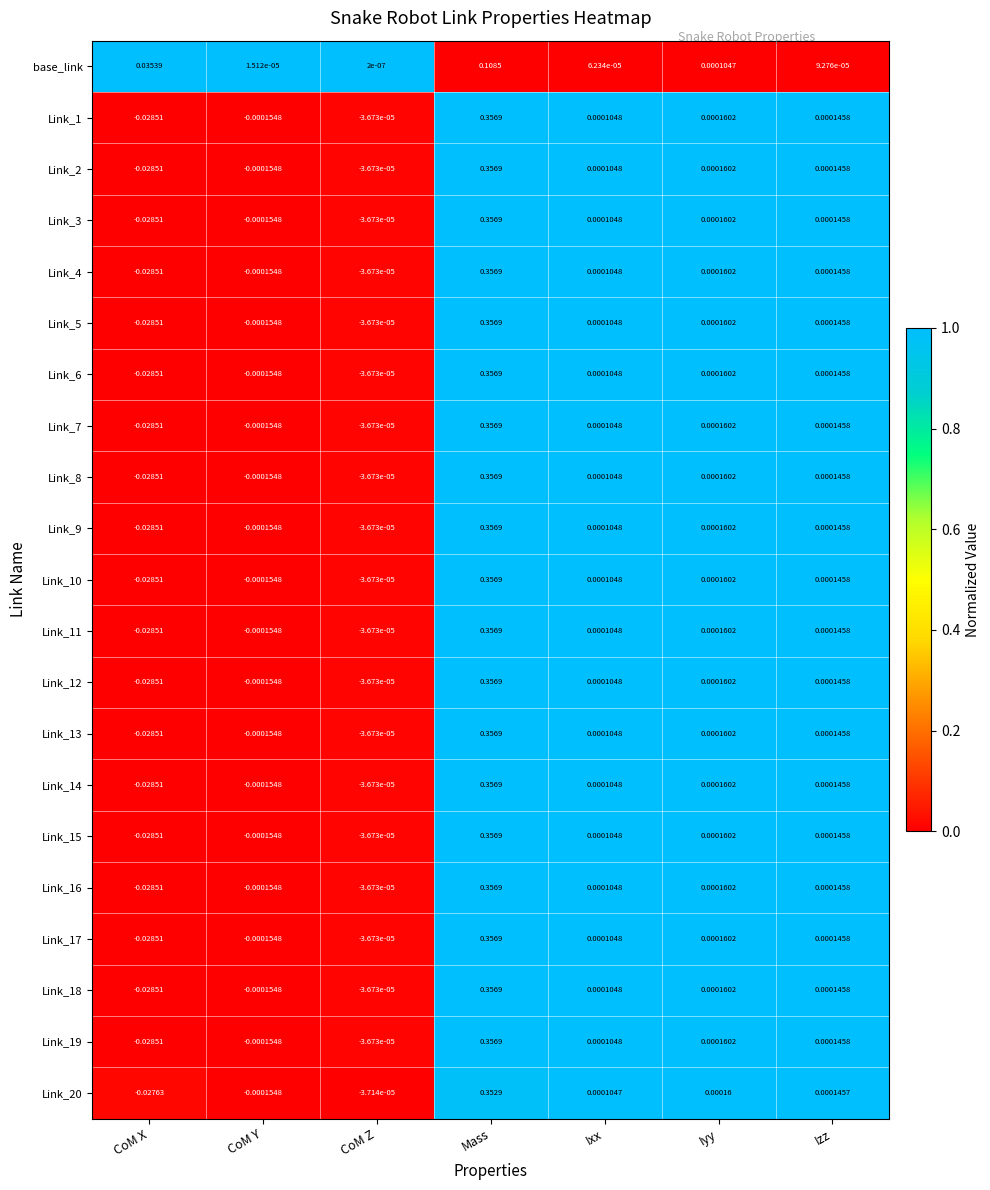

Which category has the lowest value across all series?

CoM X